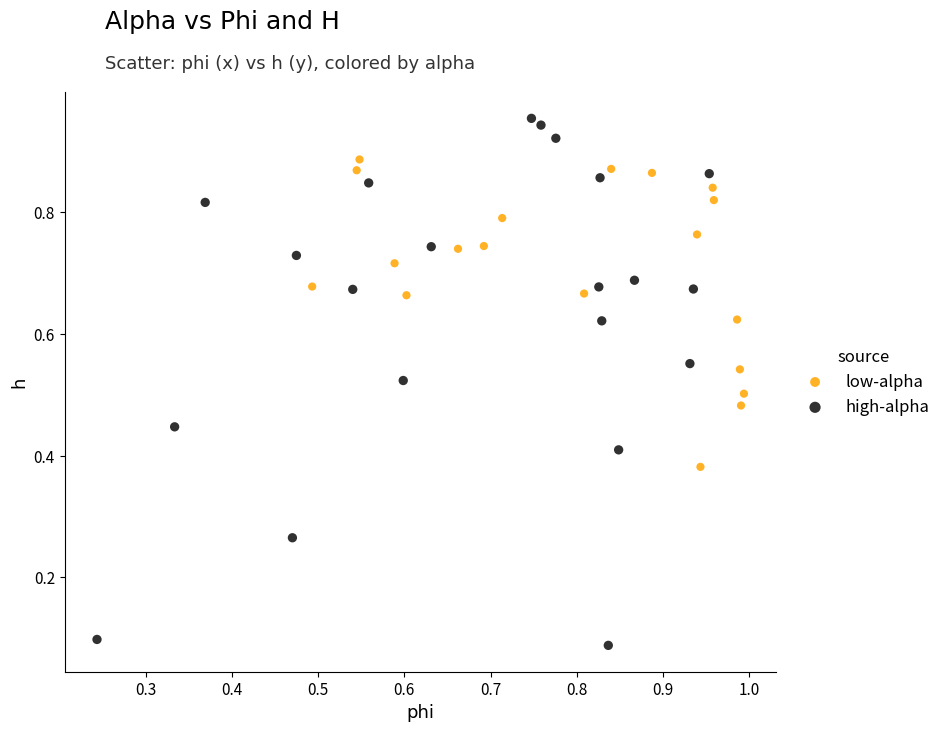

Which series contains the lowest Y value?

high-alpha